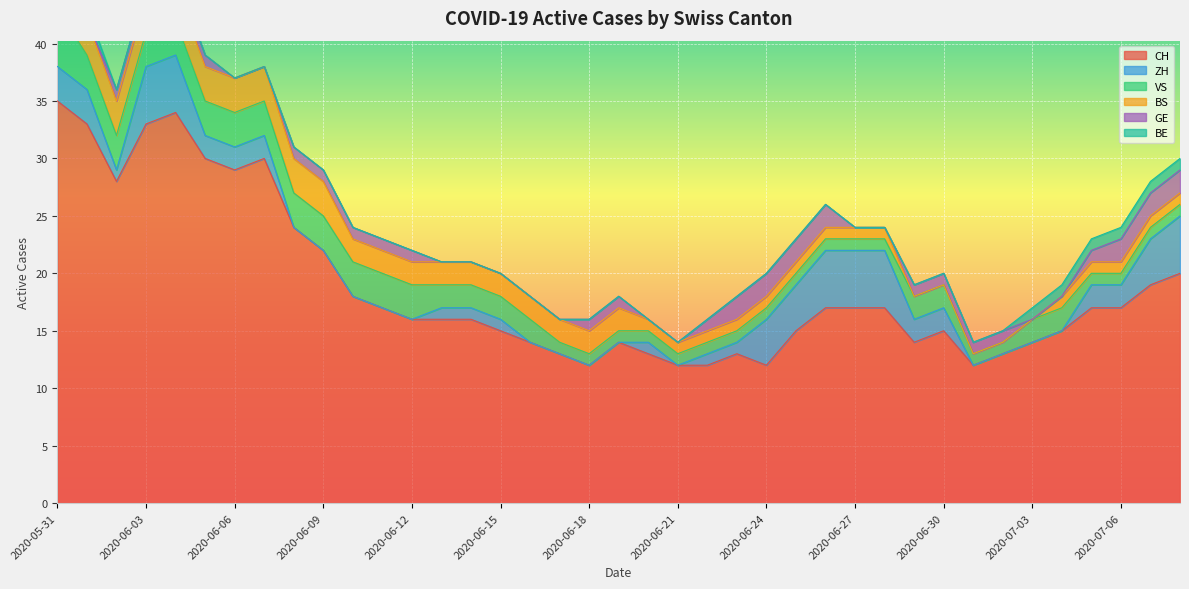

Reading left to right, what are all the values shown in this chart?

CH: 2020-05-31=35	2020-06-01=33	2020-06-02=28	2020-06-03=33	2020-06-04=34	2020-06-05=30	2020-06-06=29	2020-06-07=30	2020-06-08=24	2020-06-09=22	2020-06-10=18	2020-06-11=17	2020-06-12=16	2020-06-13=16	2020-06-14=16	2020-06-15=15	2020-06-16=14	2020-06-17=13	2020-06-18=12	2020-06-19=14	2020-06-20=13	2020-06-21=12	2020-06-22=12	2020-06-23=13	2020-06-24=12	2020-06-25=15	2020-06-26=17	2020-06-27=17	2020-06-28=17	2020-06-29=14	2020-06-30=15	2020-07-01=12	2020-07-02=13	2020-07-03=14	2020-07-04=15	2020-07-05=17	2020-07-06=17	2020-07-07=19	2020-07-08=20
ZH: 2020-05-31=3	2020-06-01=3	2020-06-02=1	2020-06-03=5	2020-06-04=5	2020-06-05=2	2020-06-06=2	2020-06-07=2	2020-06-08=0	2020-06-09=0	2020-06-10=0	2020-06-11=0	2020-06-12=0	2020-06-13=1	2020-06-14=1	2020-06-15=1	2020-06-16=0	2020-06-17=0	2020-06-18=0	2020-06-19=0	2020-06-20=1	2020-06-21=0	2020-06-22=1	2020-06-23=1	2020-06-24=4	2020-06-25=4	2020-06-26=5	2020-06-27=5	2020-06-28=5	2020-06-29=2	2020-06-30=2	2020-07-01=0	2020-07-02=0	2020-07-03=0	2020-07-04=0	2020-07-05=2	2020-07-06=2	2020-07-07=4	2020-07-08=5
VS: 2020-05-31=5	2020-06-01=3	2020-06-02=3	2020-06-03=3	2020-06-04=3	2020-06-05=3	2020-06-06=3	2020-06-07=3	2020-06-08=3	2020-06-09=3	2020-06-10=3	2020-06-11=3	2020-06-12=3	2020-06-13=2	2020-06-14=2	2020-06-15=2	2020-06-16=2	2020-06-17=1	2020-06-18=1	2020-06-19=1	2020-06-20=1	2020-06-21=1	2020-06-22=1	2020-06-23=1	2020-06-24=1	2020-06-25=1	2020-06-26=1	2020-06-27=1	2020-06-28=1	2020-06-29=2	2020-06-30=2	2020-07-01=1	2020-07-02=1	2020-07-03=2	2020-07-04=2	2020-07-05=1	2020-07-06=1	2020-07-07=1	2020-07-08=1
BS: 2020-05-31=3	2020-06-01=3	2020-06-02=3	2020-06-03=3	2020-06-04=3	2020-06-05=3	2020-06-06=3	2020-06-07=3	2020-06-08=3	2020-06-09=3	2020-06-10=2	2020-06-11=2	2020-06-12=2	2020-06-13=2	2020-06-14=2	2020-06-15=2	2020-06-16=2	2020-06-17=2	2020-06-18=2	2020-06-19=2	2020-06-20=1	2020-06-21=1	2020-06-22=1	2020-06-23=1	2020-06-24=1	2020-06-25=1	2020-06-26=1	2020-06-27=1	2020-06-28=1	2020-06-29=0	2020-06-30=0	2020-07-01=0	2020-07-02=0	2020-07-03=0	2020-07-04=1	2020-07-05=1	2020-07-06=1	2020-07-07=1	2020-07-08=1
GE: 2020-05-31=0	2020-06-01=0	2020-06-02=1	2020-06-03=1	2020-06-04=1	2020-06-05=1	2020-06-06=0	2020-06-07=0	2020-06-08=1	2020-06-09=1	2020-06-10=1	2020-06-11=1	2020-06-12=1	2020-06-13=0	2020-06-14=0	2020-06-15=0	2020-06-16=0	2020-06-17=0	2020-06-18=1	2020-06-19=1	2020-06-20=0	2020-06-21=0	2020-06-22=1	2020-06-23=2	2020-06-24=2	2020-06-25=2	2020-06-26=2	2020-06-27=0	2020-06-28=0	2020-06-29=1	2020-06-30=1	2020-07-01=1	2020-07-02=1	2020-07-03=0	2020-07-04=0	2020-07-05=1	2020-07-06=2	2020-07-07=2	2020-07-08=2
BE: 2020-05-31=1	2020-06-01=1	2020-06-02=0	2020-06-03=0	2020-06-04=0	2020-06-05=0	2020-06-06=0	2020-06-07=0	2020-06-08=0	2020-06-09=0	2020-06-10=0	2020-06-11=0	2020-06-12=0	2020-06-13=0	2020-06-14=0	2020-06-15=0	2020-06-16=0	2020-06-17=0	2020-06-18=0	2020-06-19=0	2020-06-20=0	2020-06-21=0	2020-06-22=0	2020-06-23=0	2020-06-24=0	2020-06-25=0	2020-06-26=0	2020-06-27=0	2020-06-28=0	2020-06-29=0	2020-06-30=0	2020-07-01=0	2020-07-02=0	2020-07-03=1	2020-07-04=1	2020-07-05=1	2020-07-06=1	2020-07-07=1	2020-07-08=1